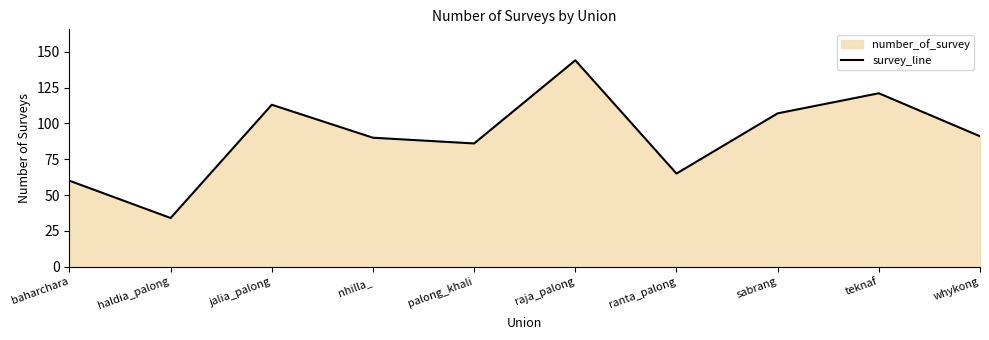

Read the value at haldia_palong, to the nearest 50.

50